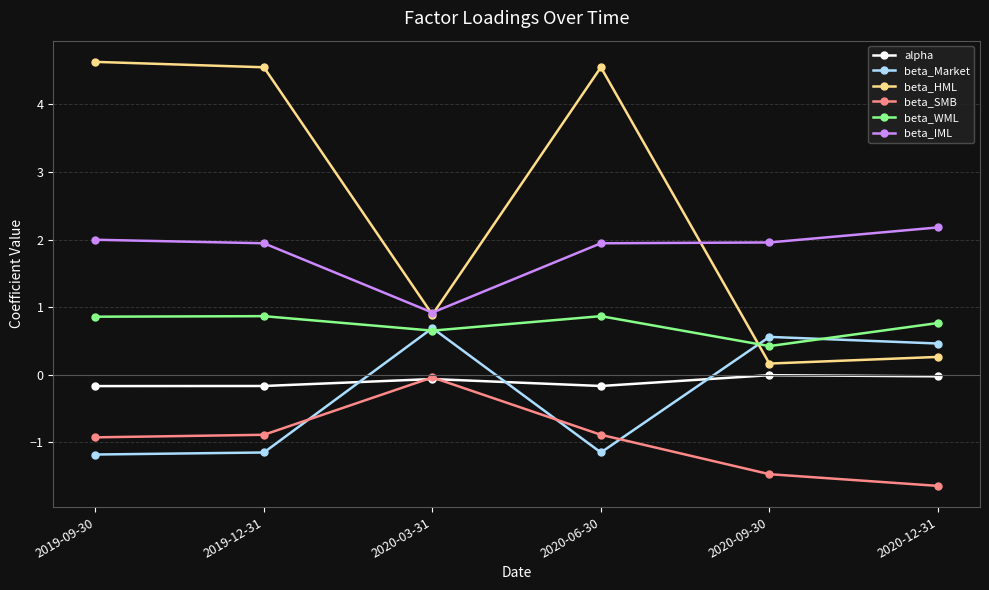

Is the value of alpha at 2019-12-31 greater than the value of beta_HML at 2019-09-30?

No